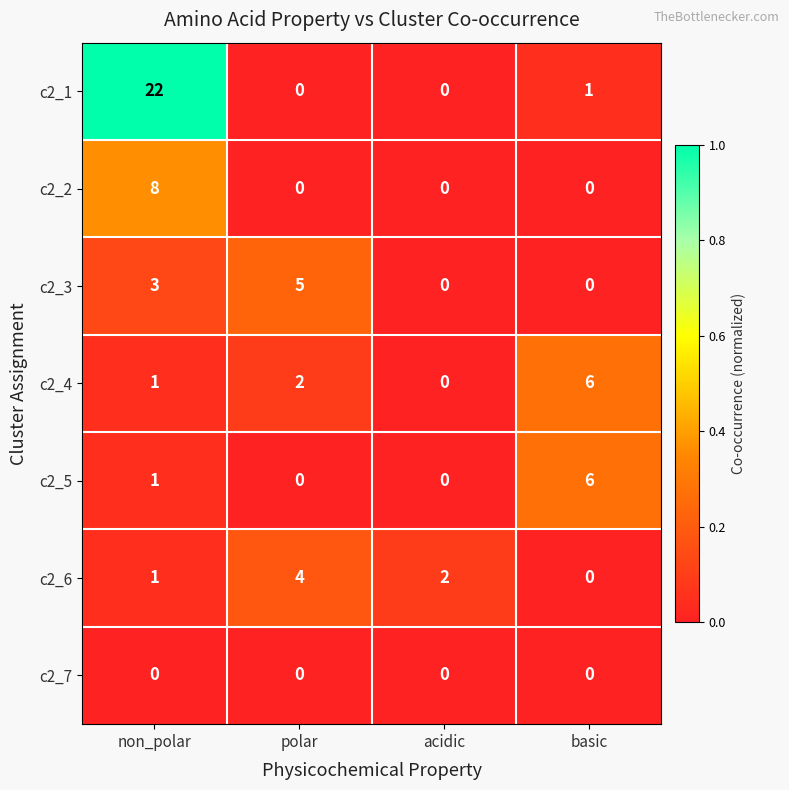

Is it true that c2_6 equals 4 at polar?

True